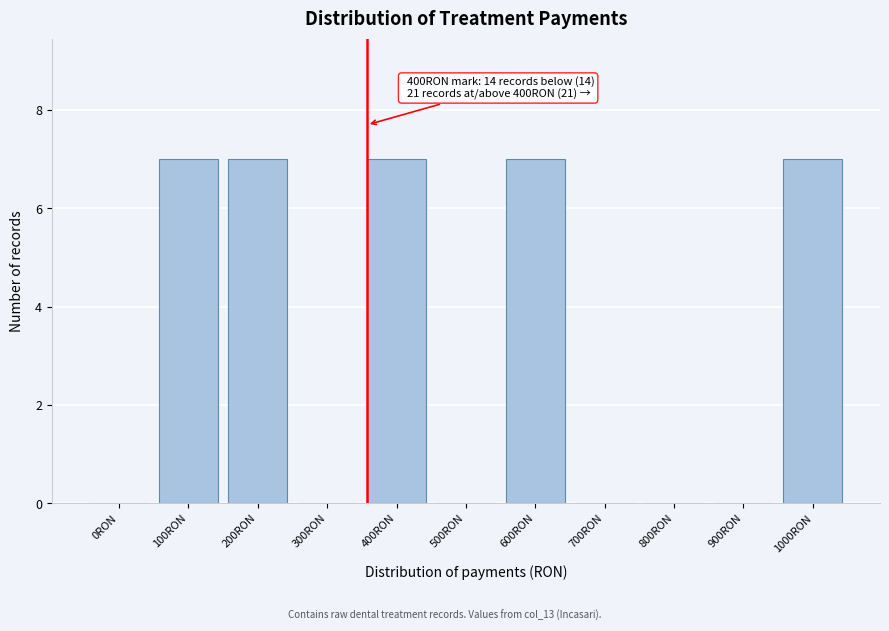

Reading left to right, extract all data points from this chart.

0RON=0	100RON=7	200RON=7	300RON=0	400RON=7	500RON=0	600RON=7	700RON=0	800RON=0	900RON=0	1000RON=7